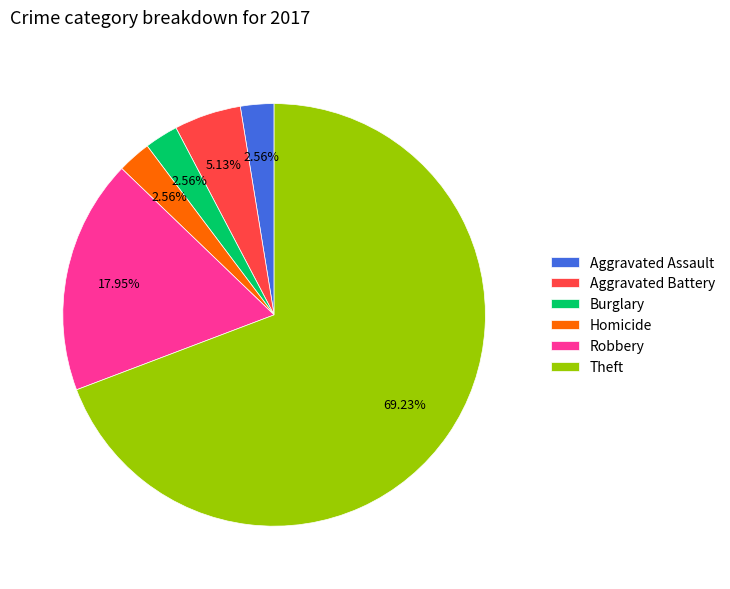

What is the largest slice in the pie chart?

Theft